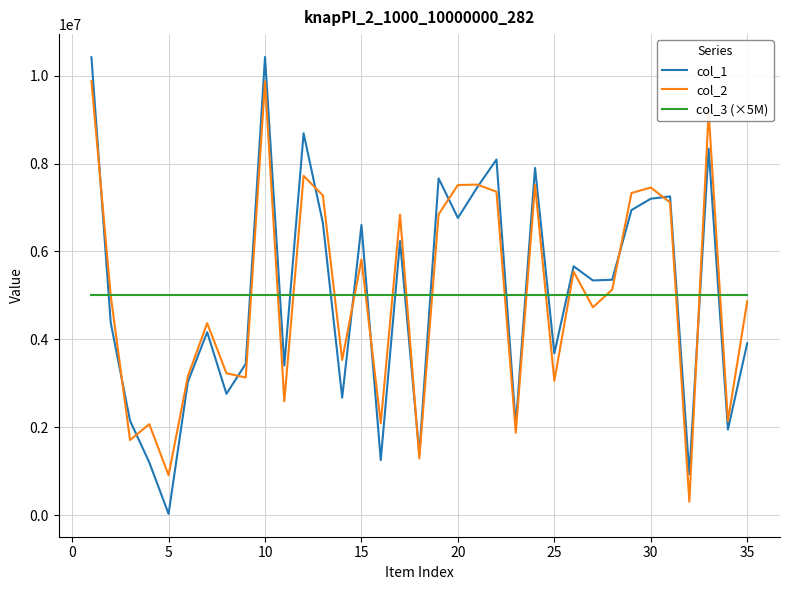

How many lines are shown in the chart?

3